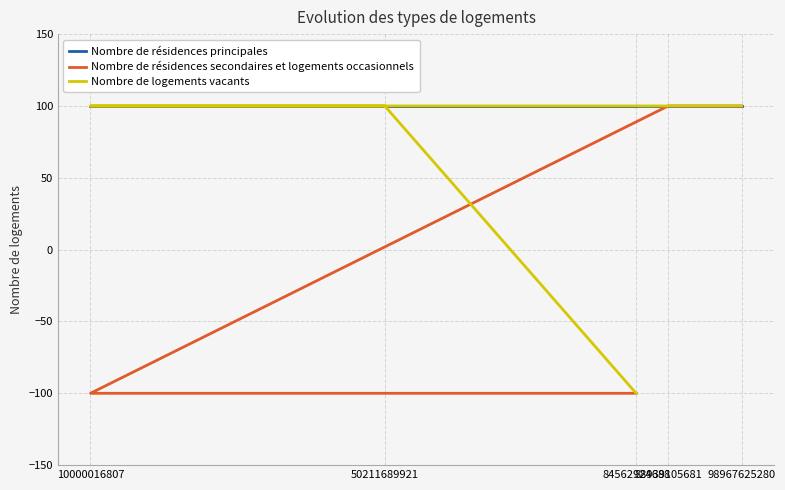

The value of Nombre de logements vacants at 98967625280 is 100. True or false?

True